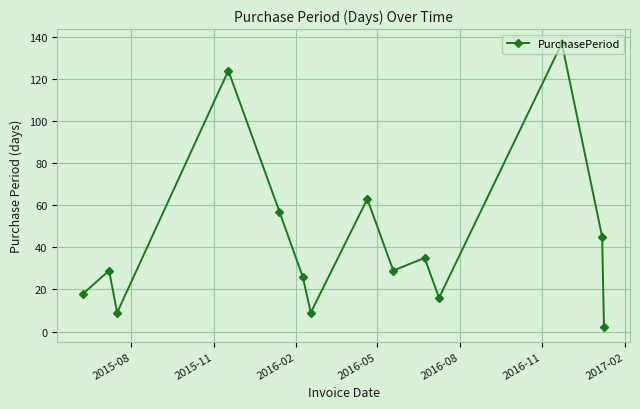

What is the value of the 4th point from the left?

124